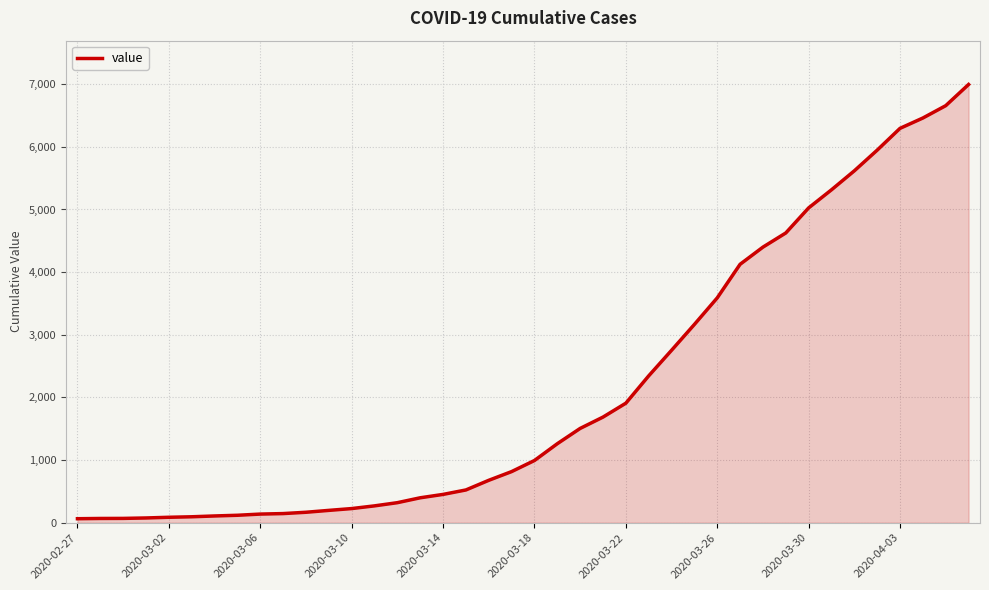

What is the difference between the maximum and minimum values?

6931